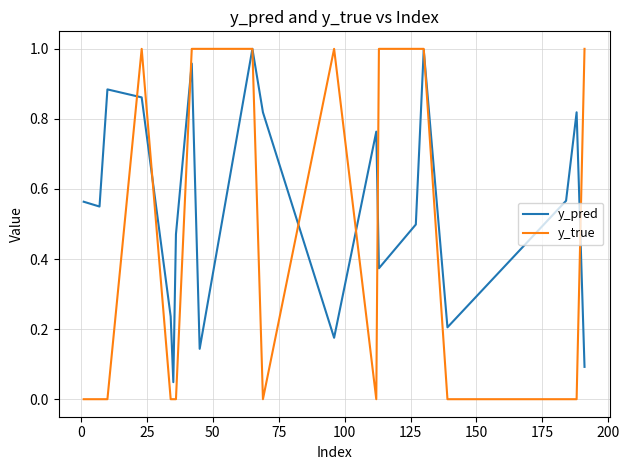

Rank the series by their average value, from lowest to highest.

y_true, y_pred